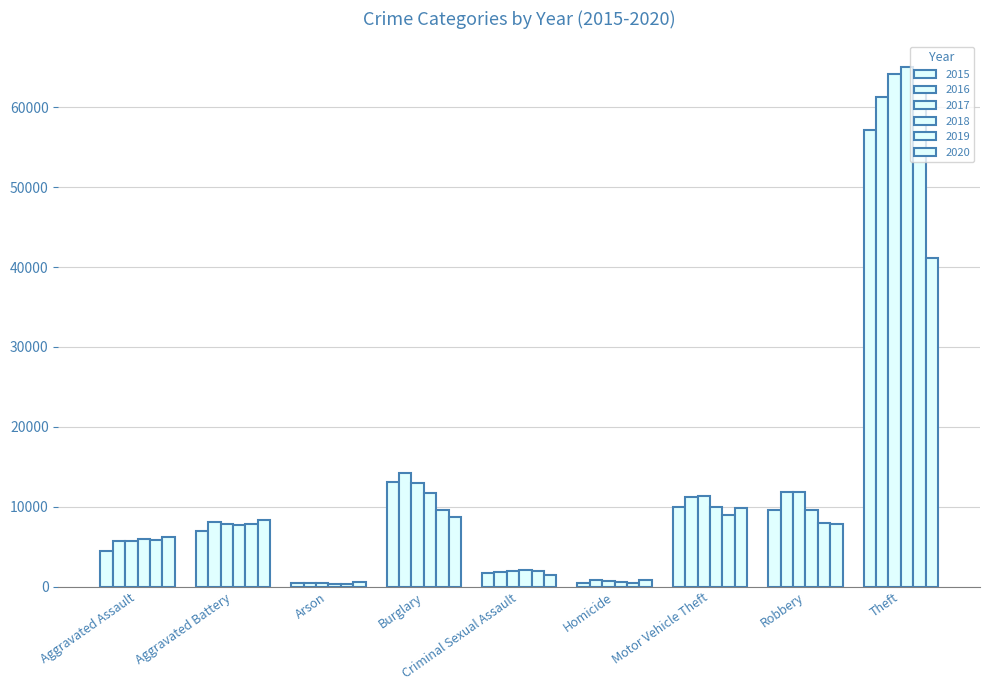

Which series changed the most between Aggravated Battery and Criminal Sexual Assault?

2020